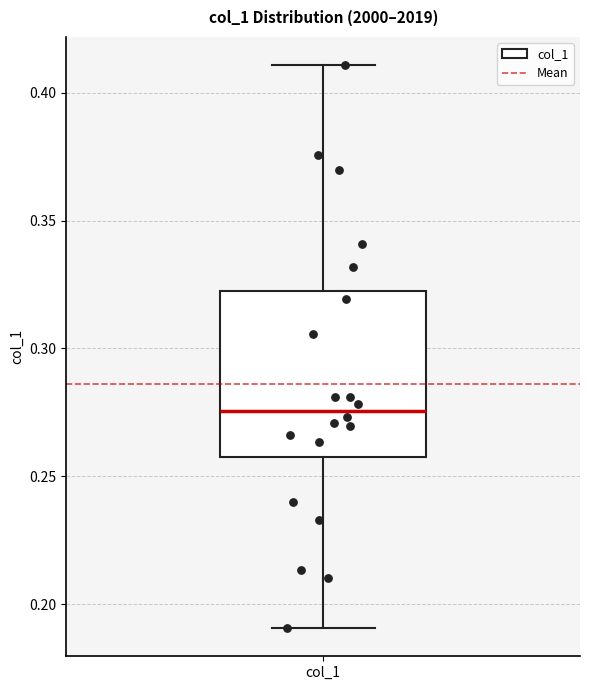

Read this box plot against the y-axis: the position of the median line, the range covered by the box, and the ends of both whiskers. The values are not printed on the chart, so give them approximately, as read against the axis.

median 0.275, box 0.260 to 0.325, whiskers 0.190 to 0.410